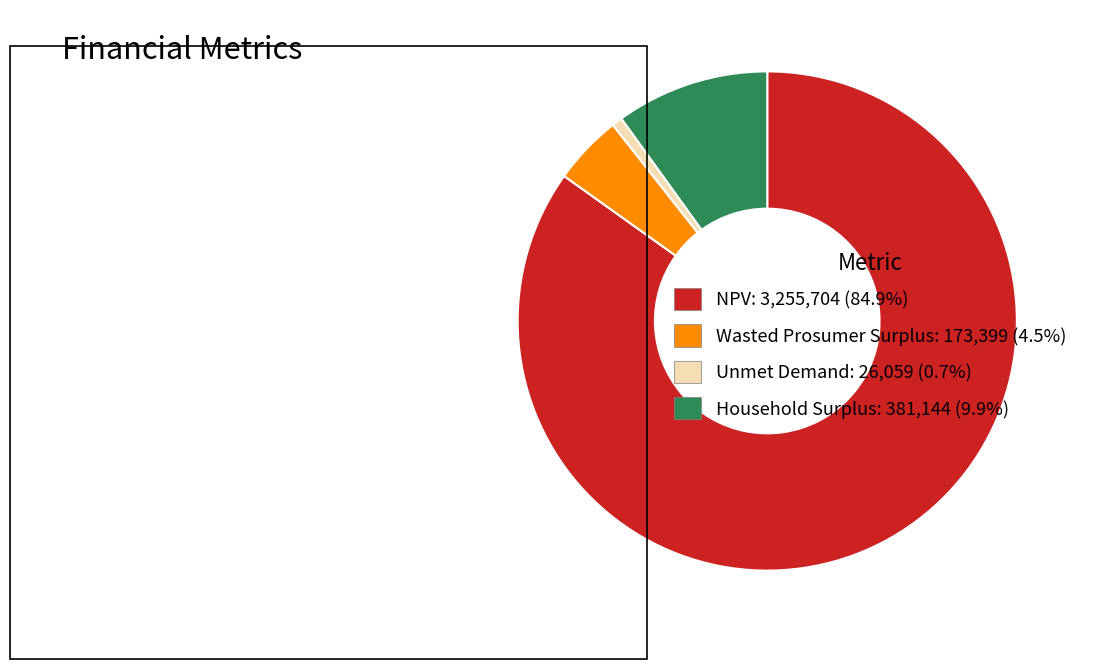

Do Wasted Prosumer Surplus: 173,399 (4.5%) and Household Surplus: 381,144 (9.9%) together represent more than half of the pie?

No